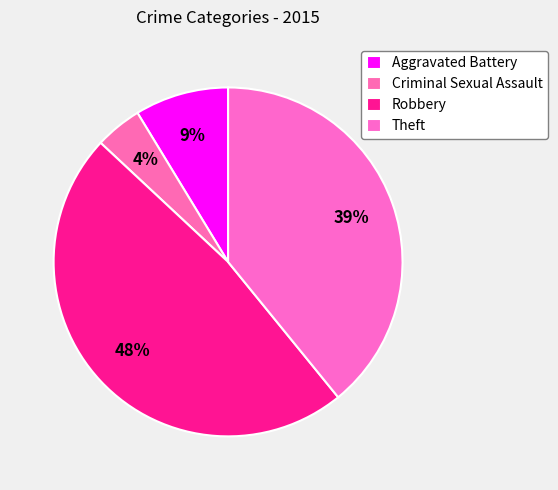

Which slice is the smallest?

Criminal Sexual Assault